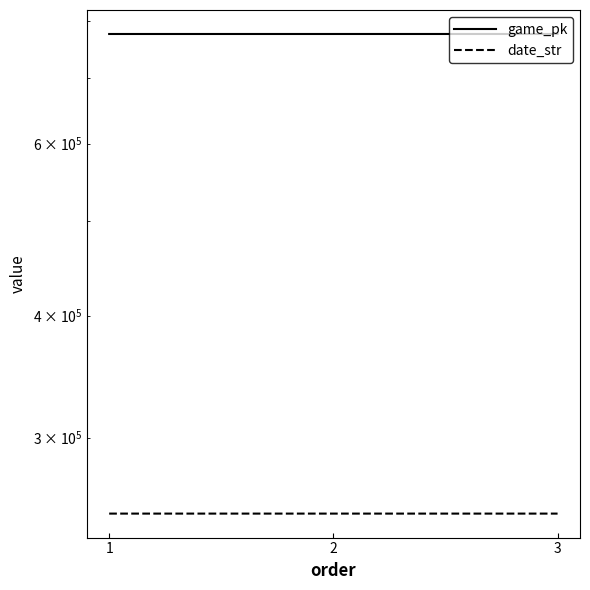

How many data points does each series have?

3